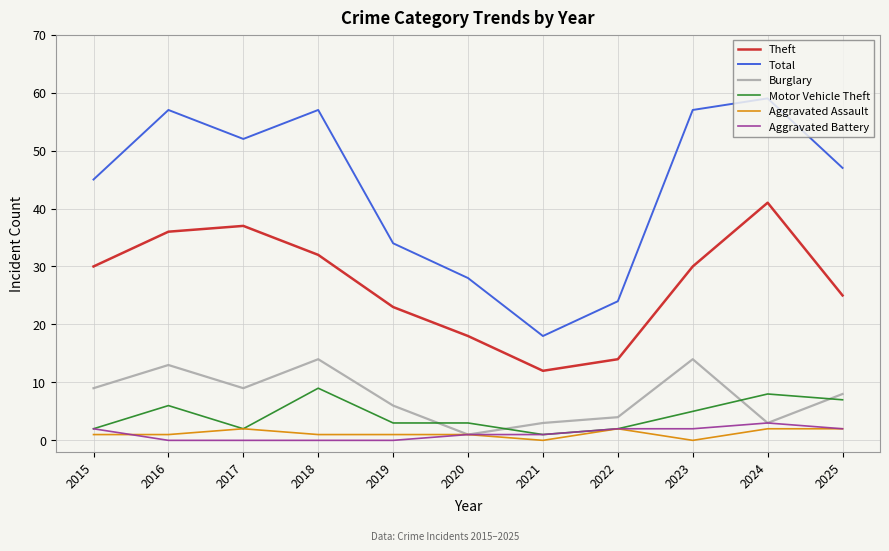

Is this an area chart (filled region under the line)?

No